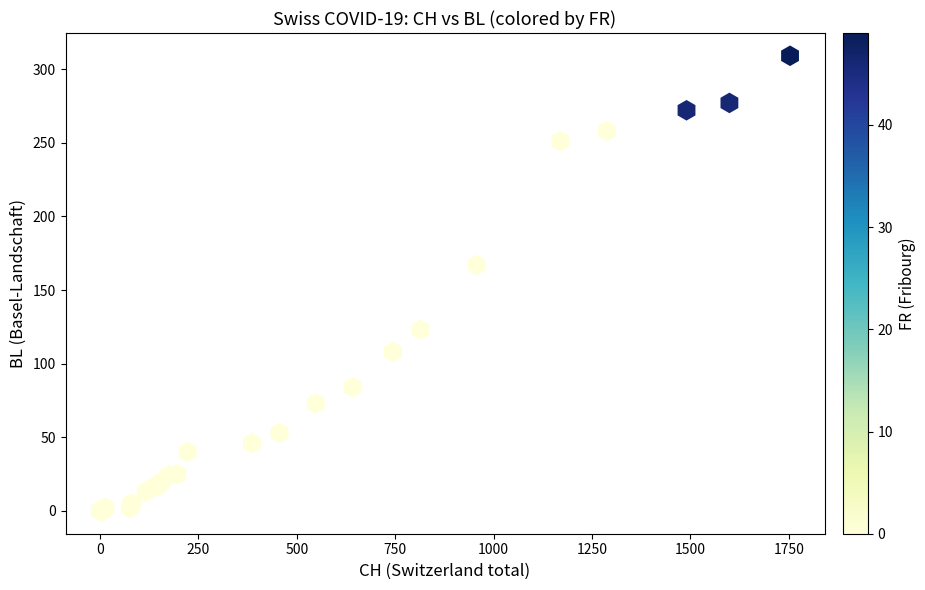

What Y value in the scatter plot is closest to 154?

167